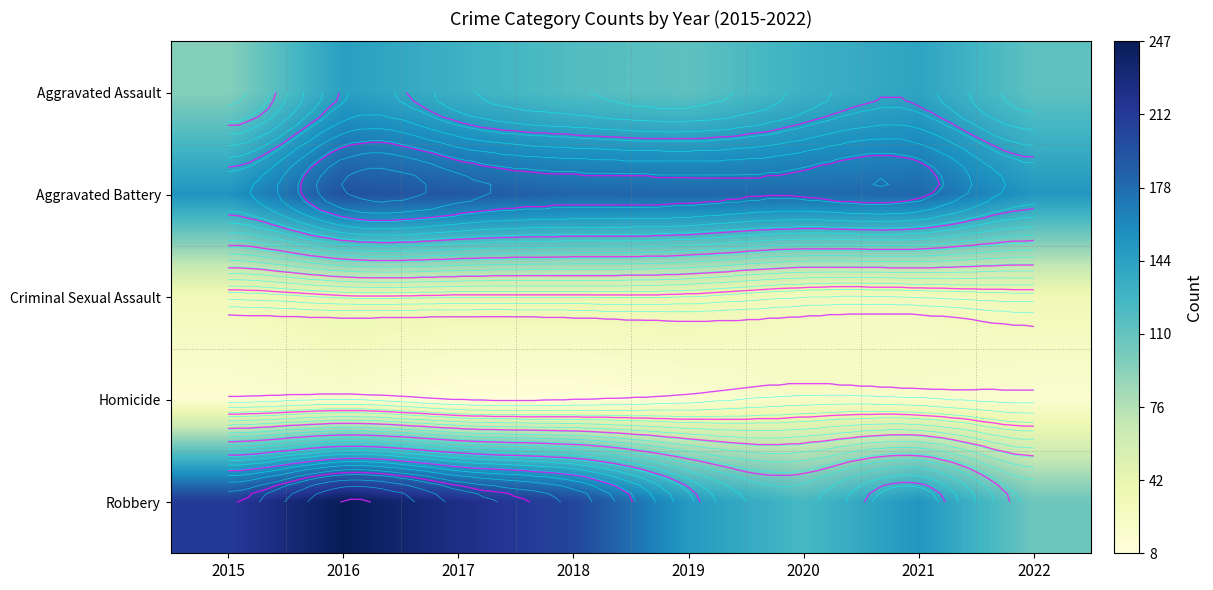

The value of Aggravated Assault at 2016 is 146. True or false?

True